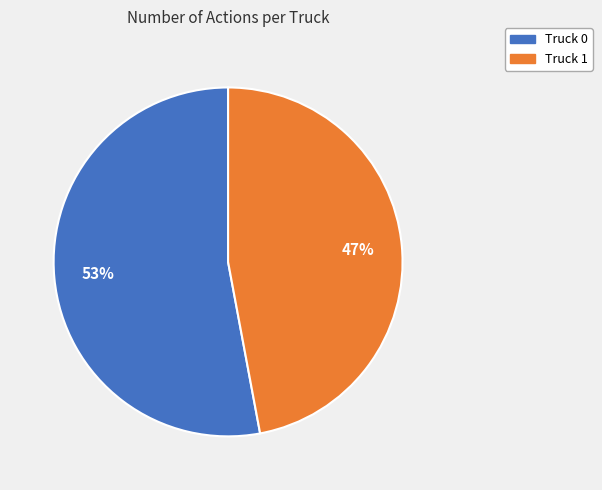

What percentage is the Truck 0 slice, to the nearest percent?

53%